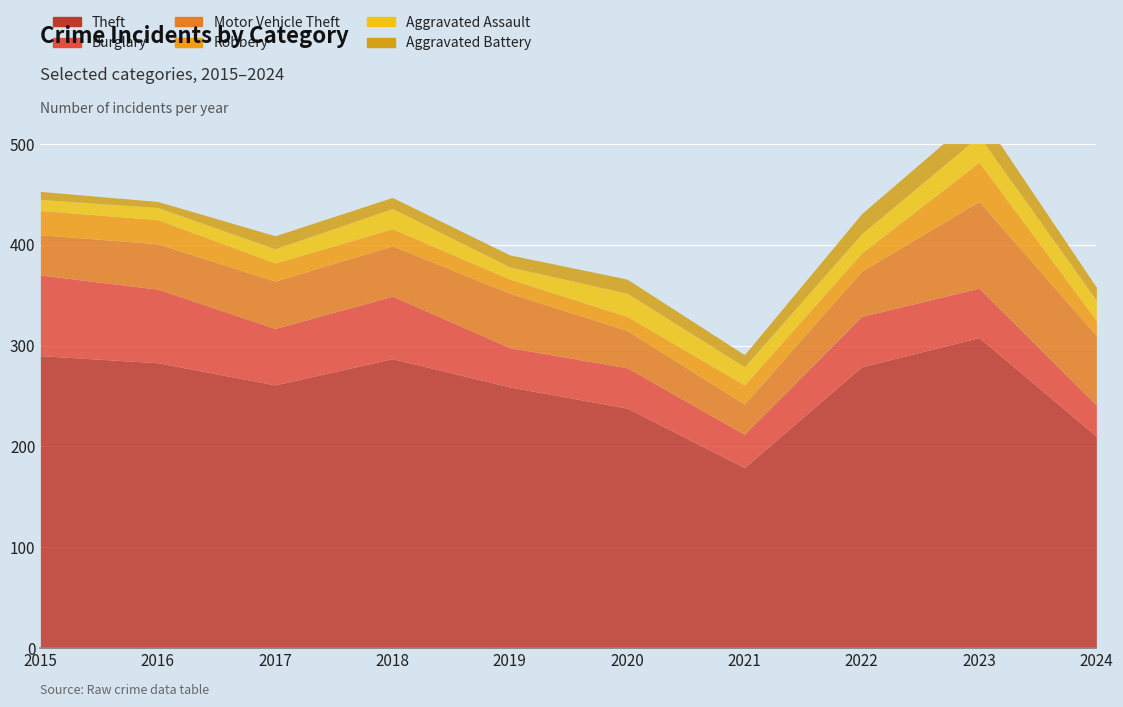

How many distinct data groups are displayed?

6